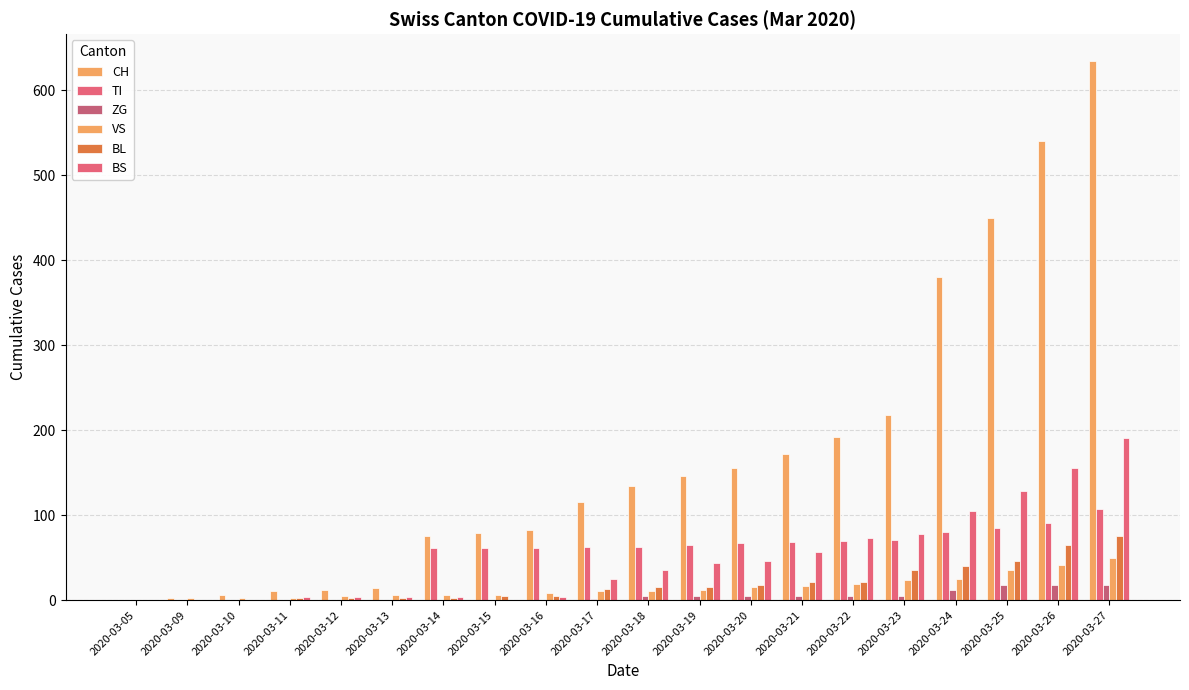

How many data points does each series have?

20